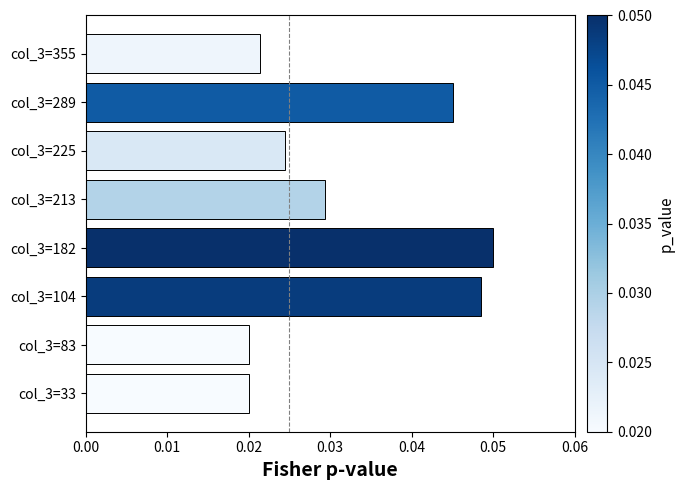

At which category does the chart reach its peak across all series?

col_3=182